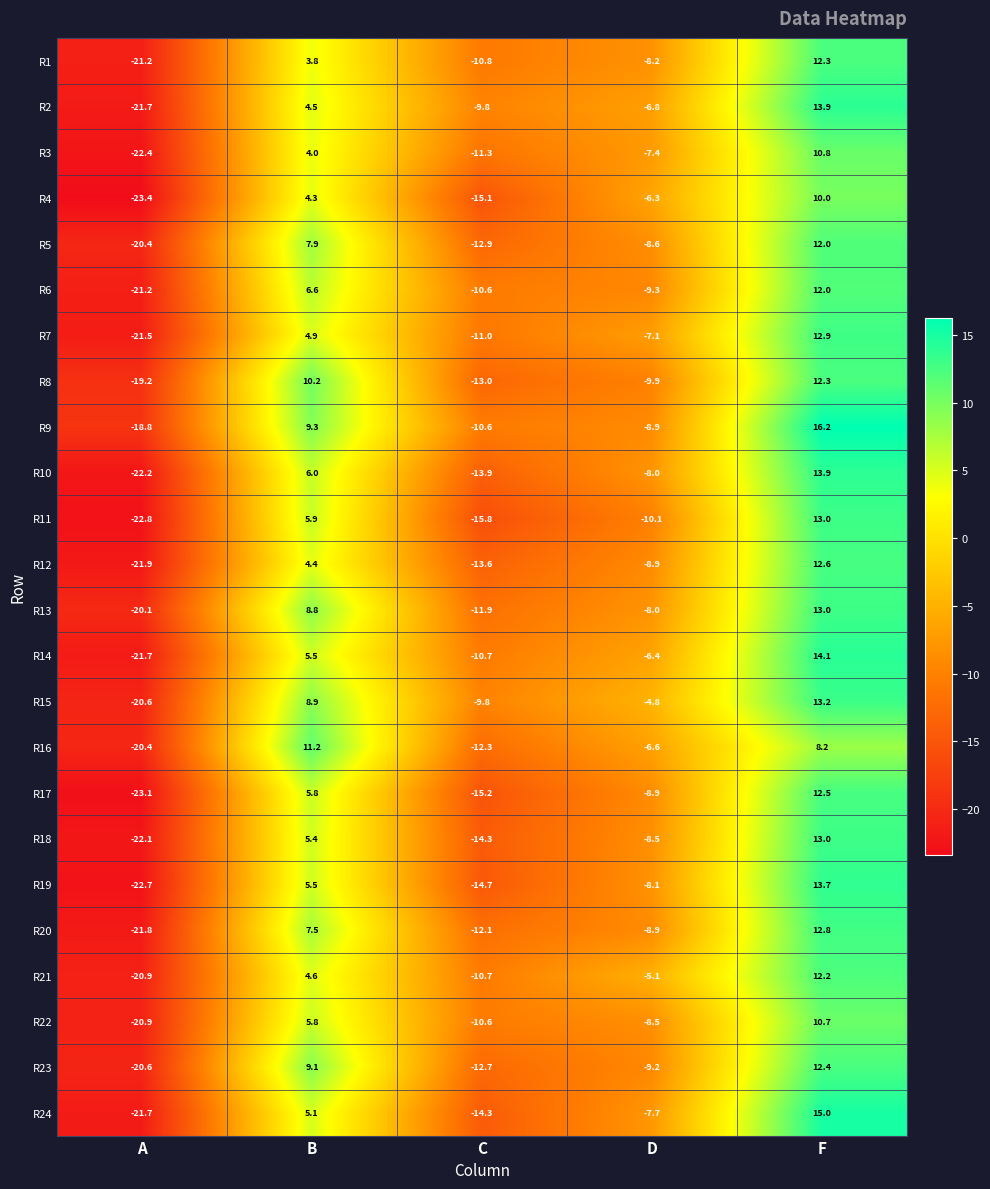

How many data points does each series have?

5